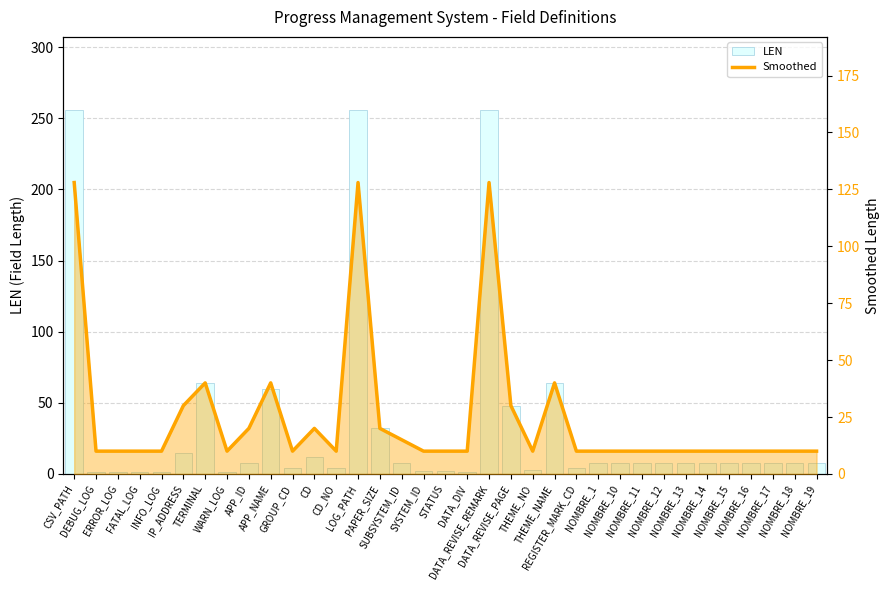

Which category has the lowest value in the Smoothed series?

DEBUG_LOG